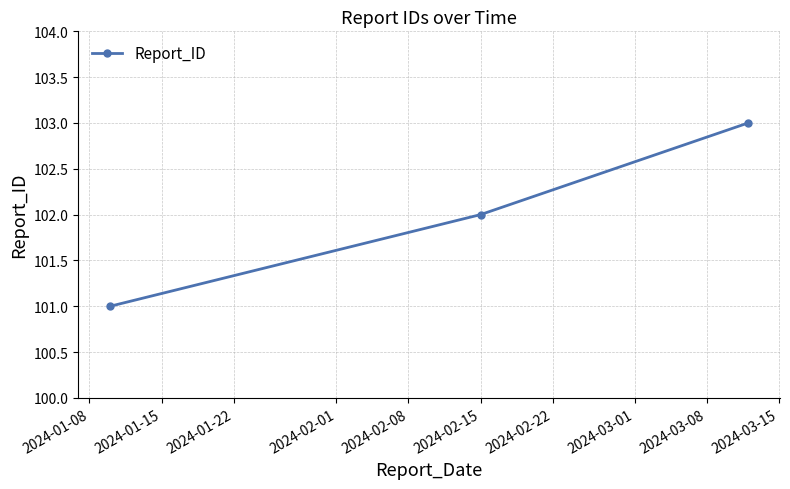

Reading left to right, transcribe all the data shown in this chart.

101	102	103